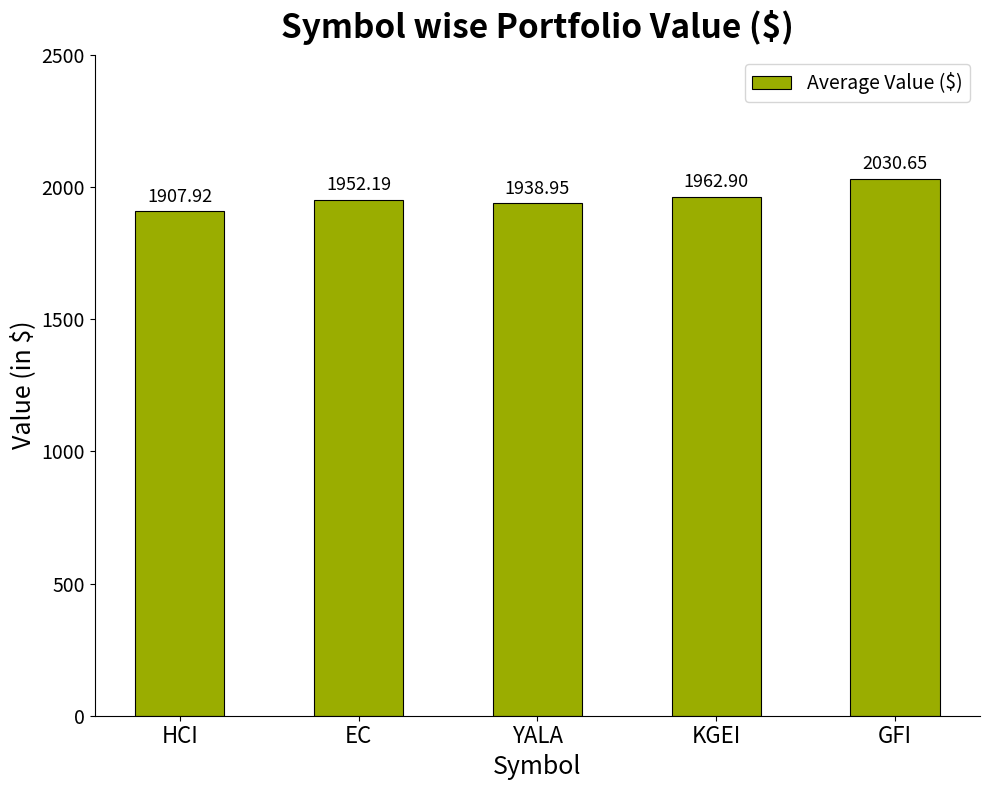

Is it true that the value at HCI is 1907.9?

True